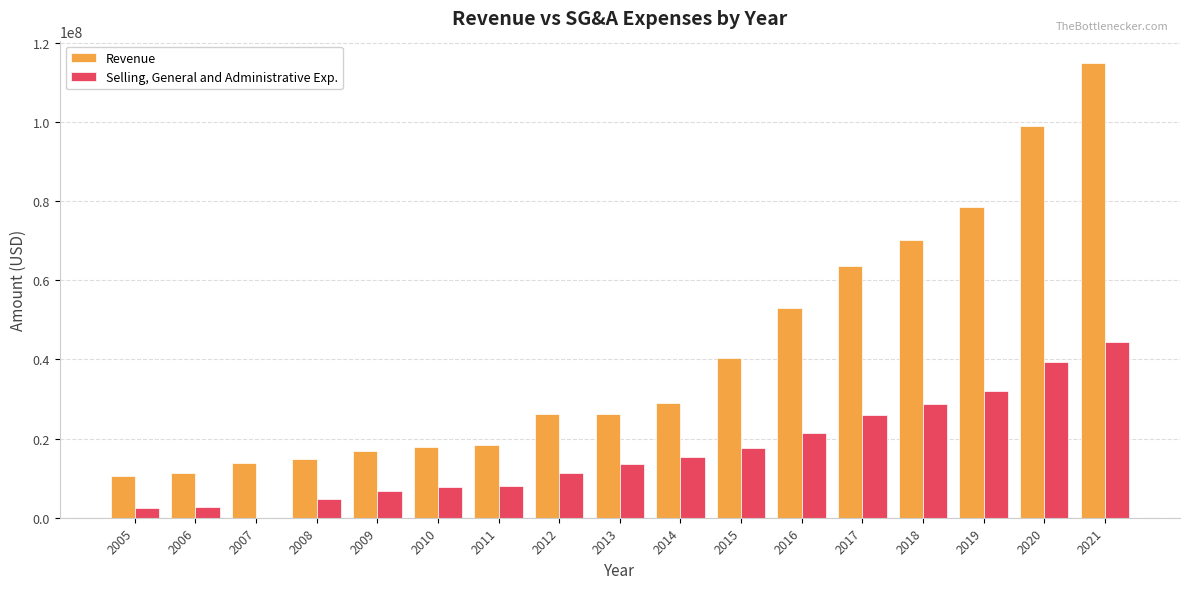

Is the value of Selling, General and Administrative Exp. at 2011 greater than the value of Revenue at 2018?

No